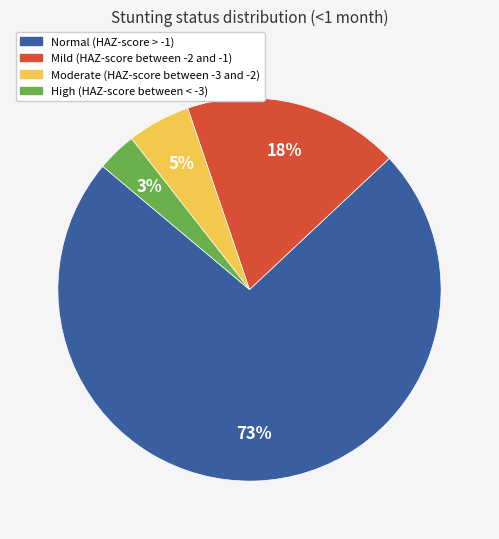

Is it true that Moderate (HAZ-score between -3 and -2) is 19% of the pie?

False